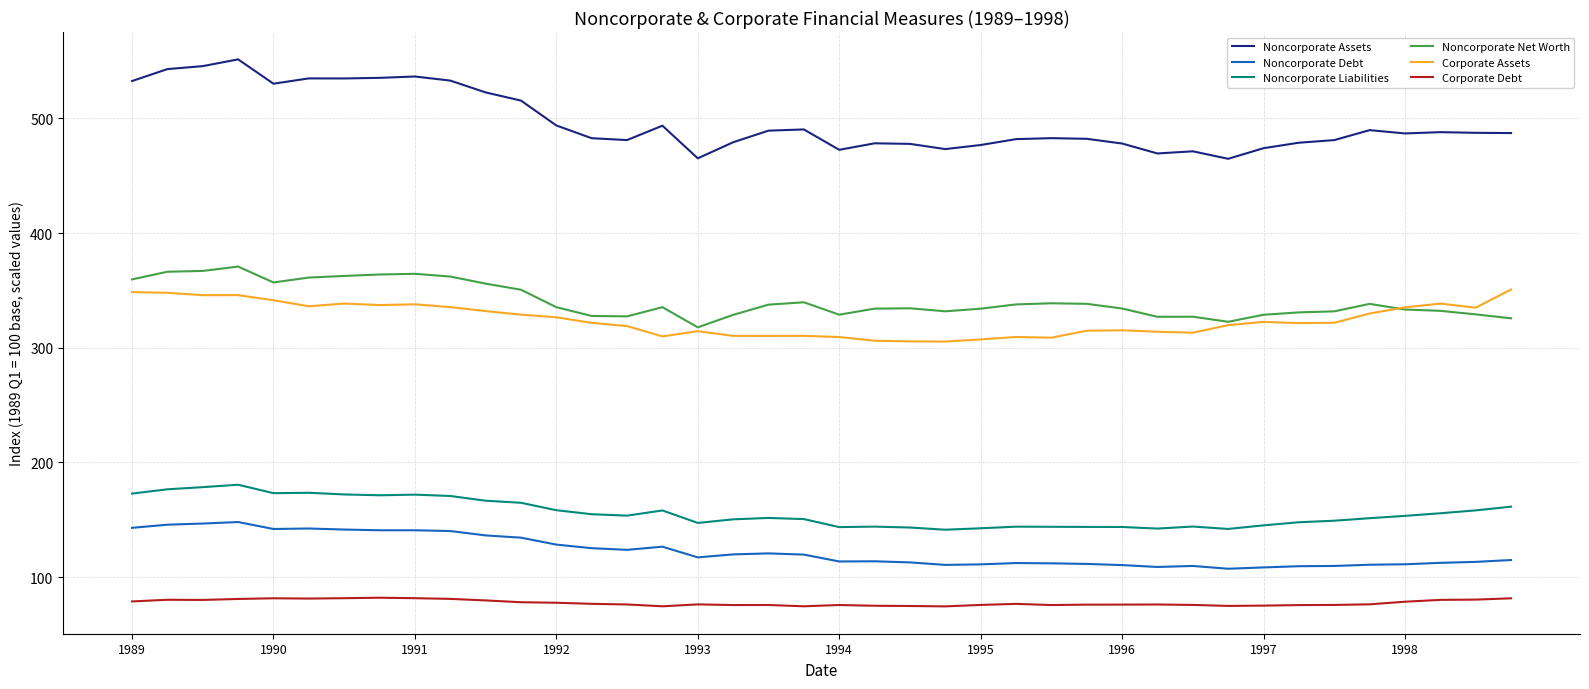

How many values in the Noncorporate Liabilities series are below 153?

20